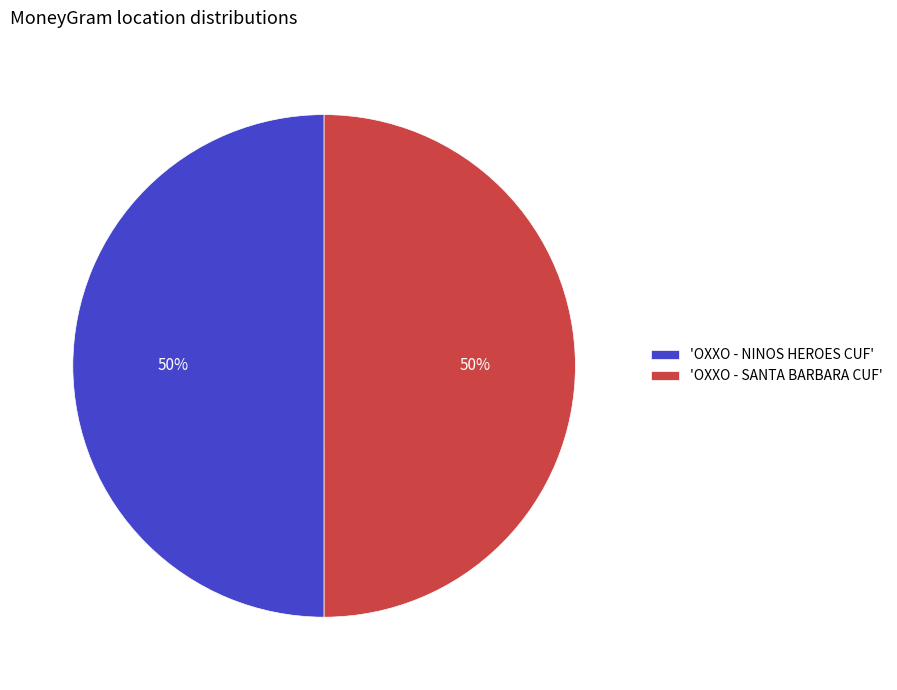

What is the ratio of the value at 'OXXO - NINOS HEROES CUF' to the value at 'OXXO - SANTA BARBARA CUF'?

1.0